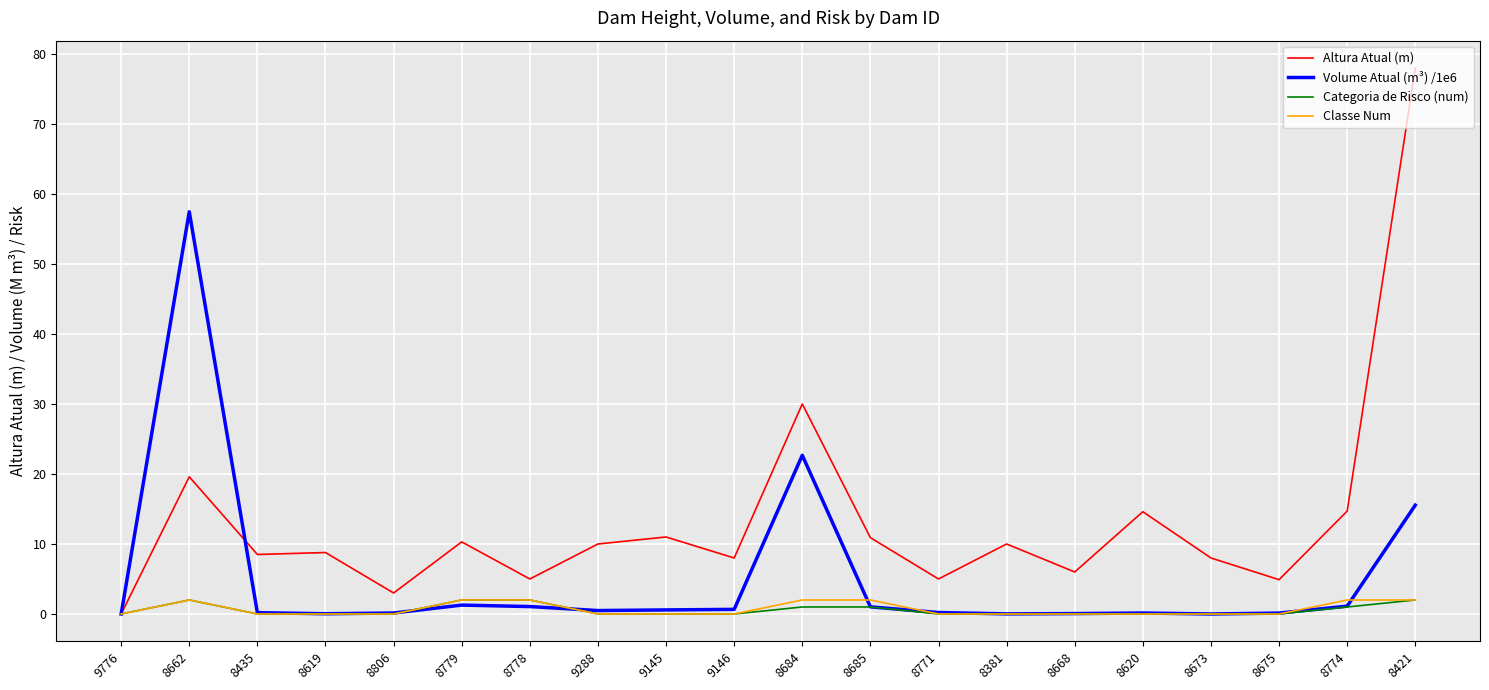

What is the total value across all series at 8779?

15.6